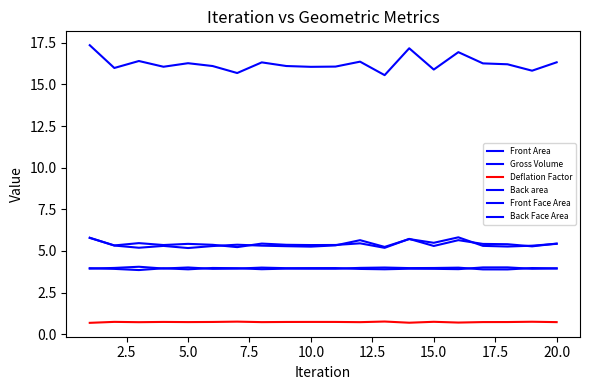

How many lines are shown in the chart?

6